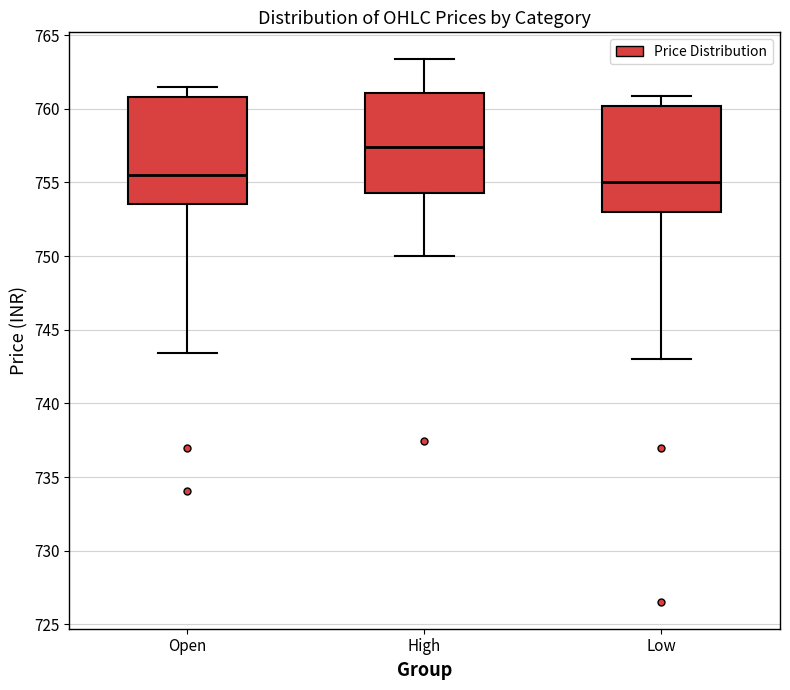

Which box's median line is the highest?

High